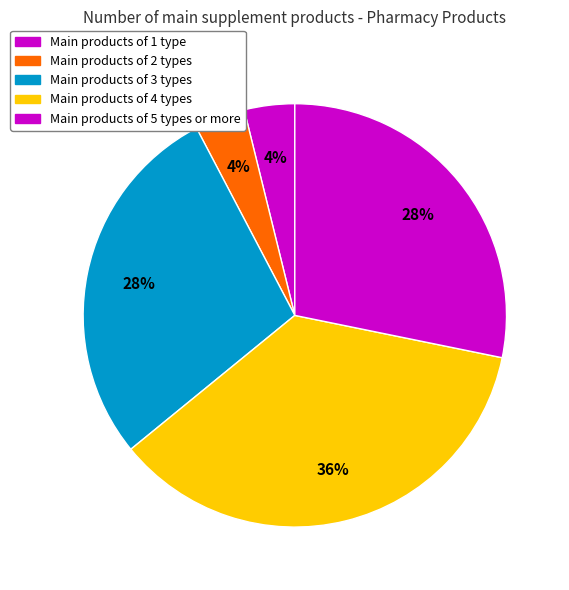

Count the number of slices in the pie.

5